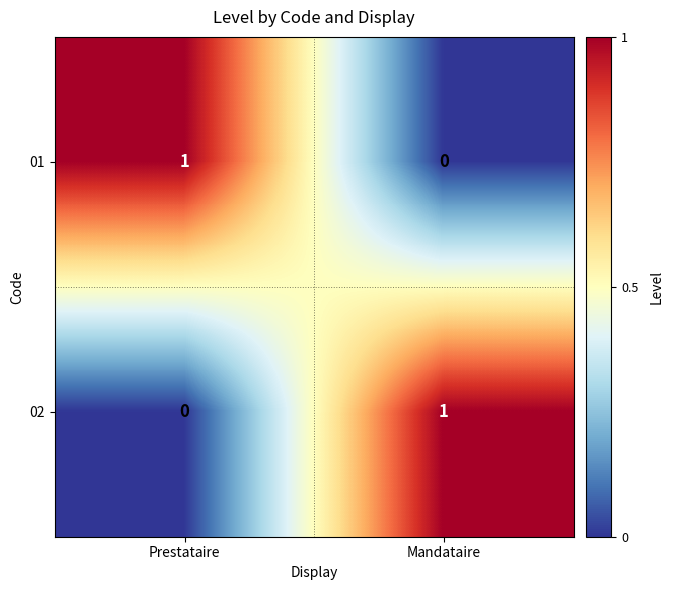

The value of 01 at Mandataire is 0. True or false?

True